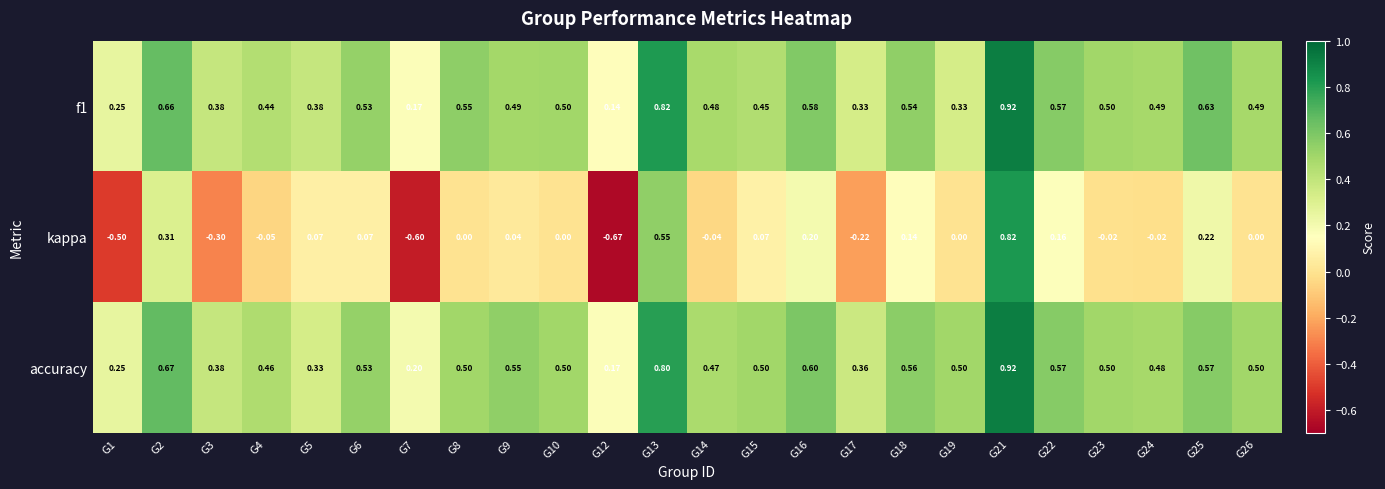

Which series has the widest spread of values?

kappa